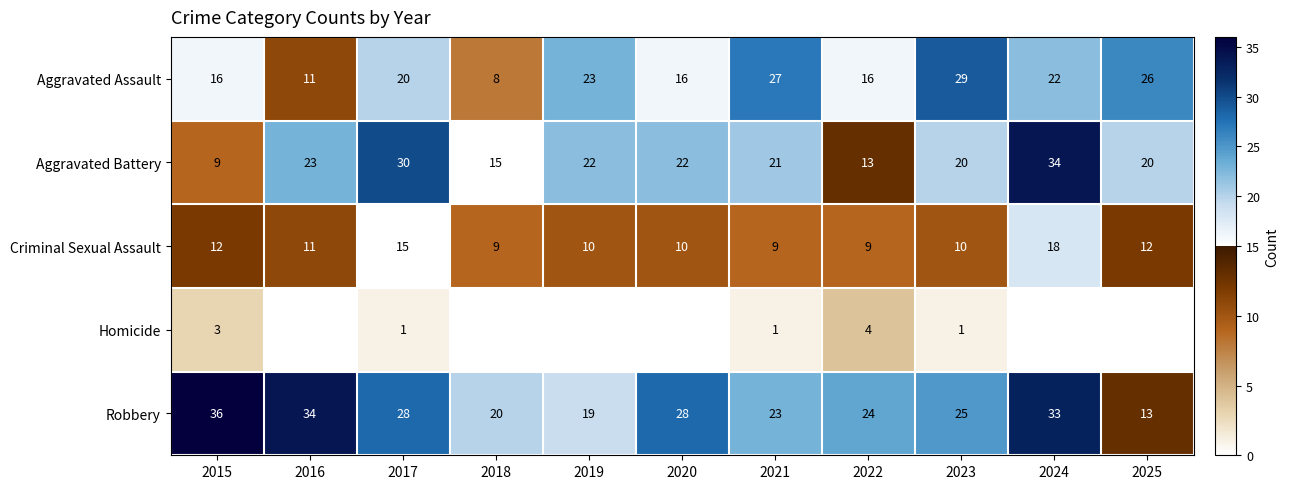

What is the difference between the highest and lowest values at 2024?

34